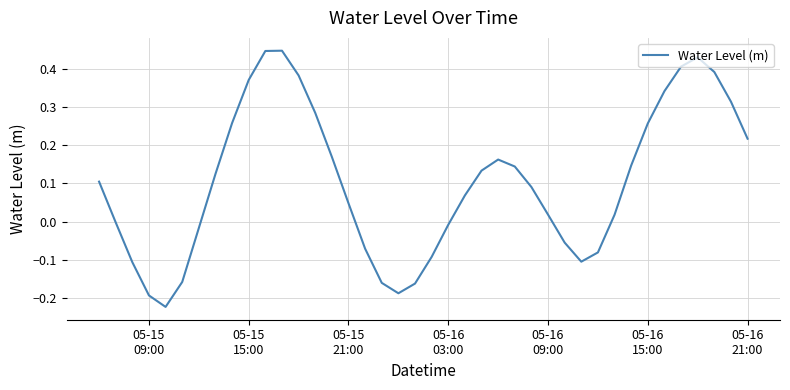

Does the chart have visible grid lines?

Yes